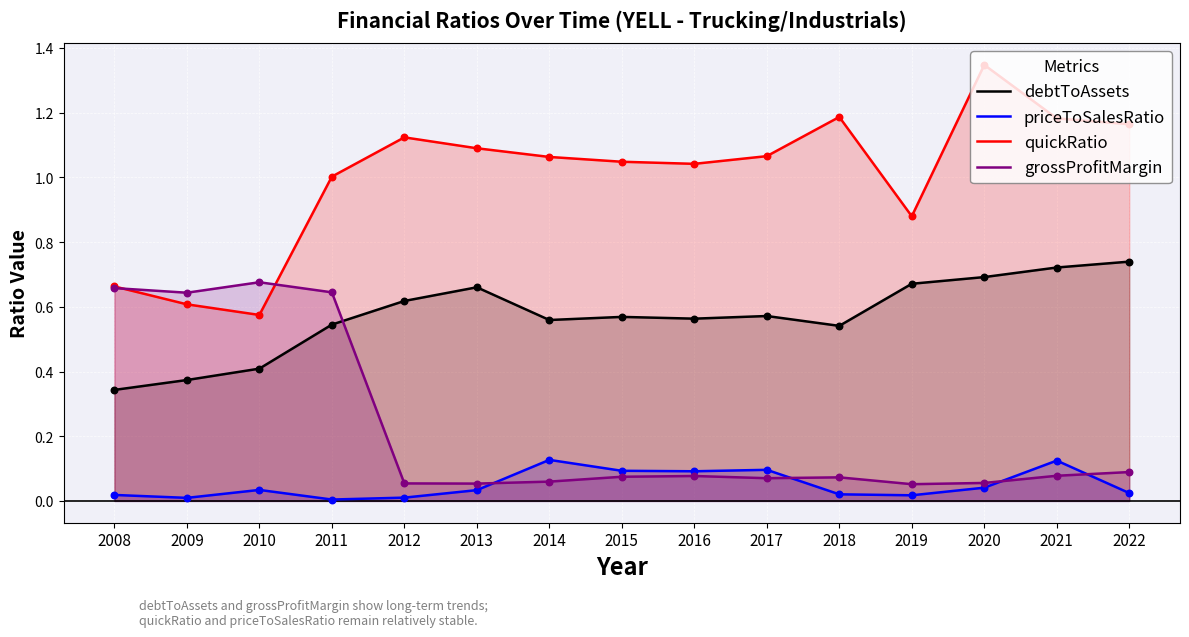

Which series has the largest total across all categories?

quickRatio